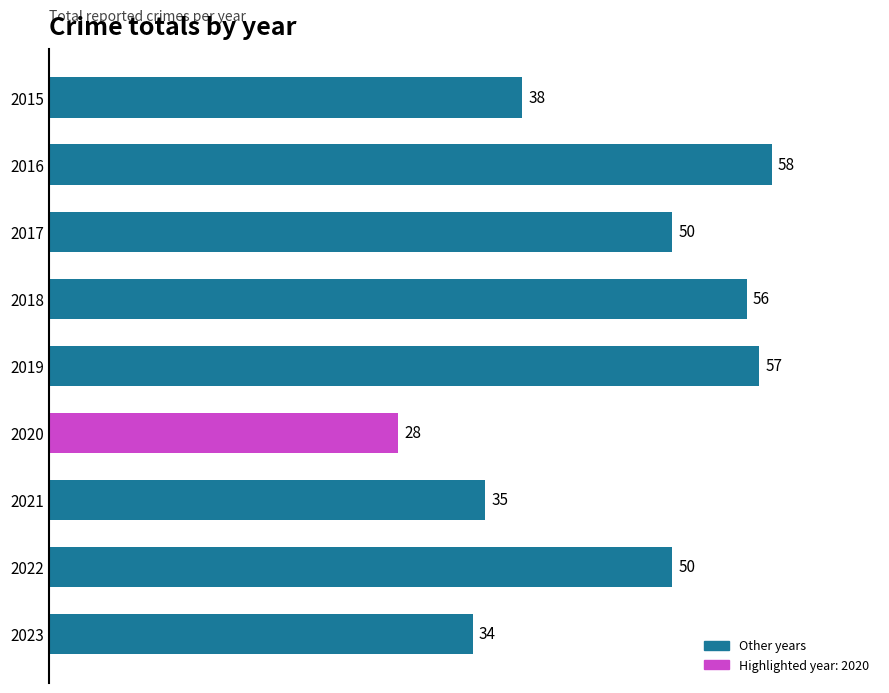

Where is the data nearest to the value 43?

2015